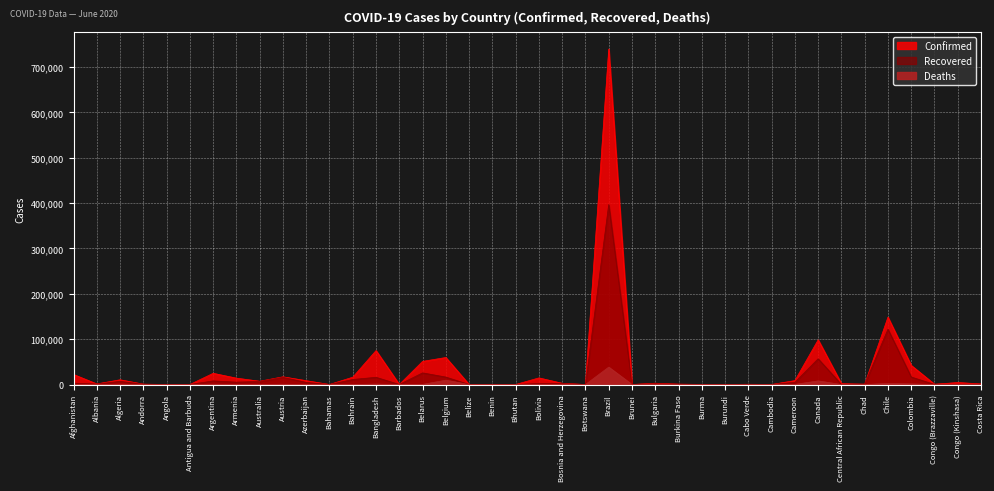

Rank the categories by Confirmed value from highest to lowest.

Brazil, Chile, Canada, Bangladesh, Belgium, Belarus, Colombia, Argentina, Afghanistan, Austria, Bahrain, Bolivia, Armenia, Algeria, Cameroon, Azerbaijan, Australia, Congo (Kinshasa), Bulgaria, Bosnia and Herzegovina, Central African Republic, Costa Rica, Albania, Burkina Faso, Andorra, Chad, Congo (Brazzaville), Cabo Verde, Benin, Burma, Brunei, Cambodia, Angola, Bahamas, Barbados, Burundi, Bhutan, Botswana, Antigua and Barbuda, Belize